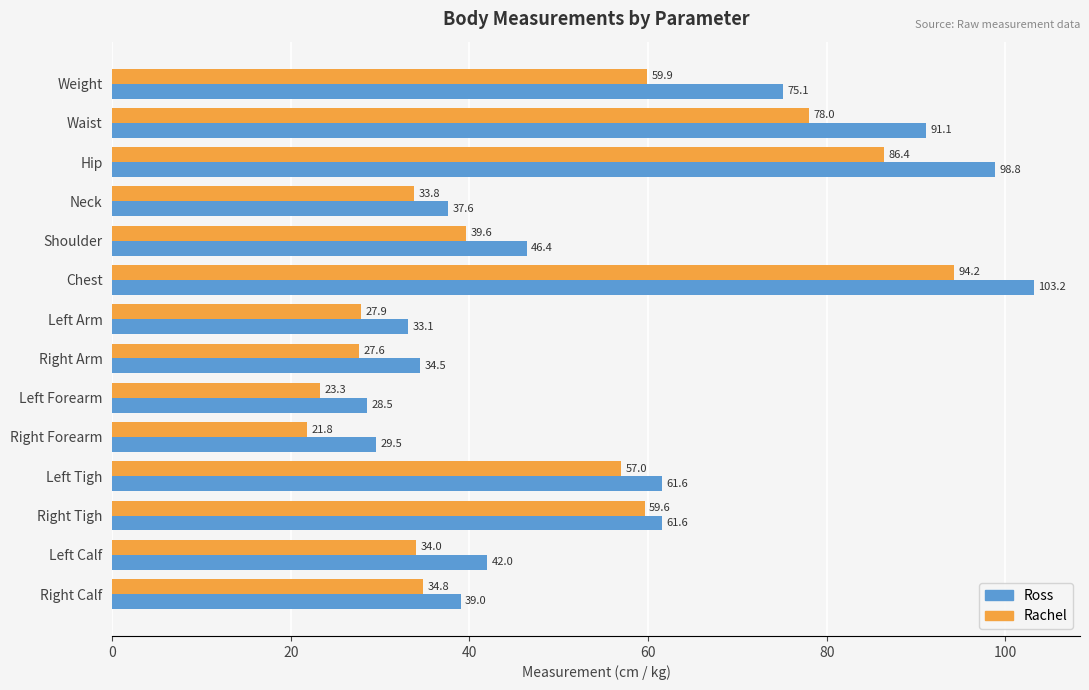

Which label corresponds to the largest value in the chart?

Chest